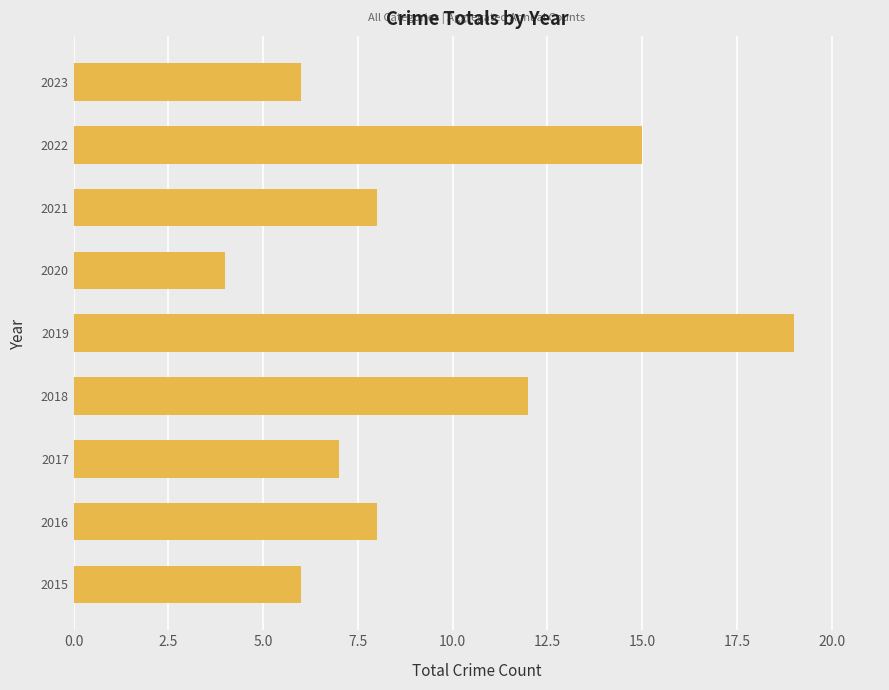

The chart shows a value of 6 at 2023. True or false?

True